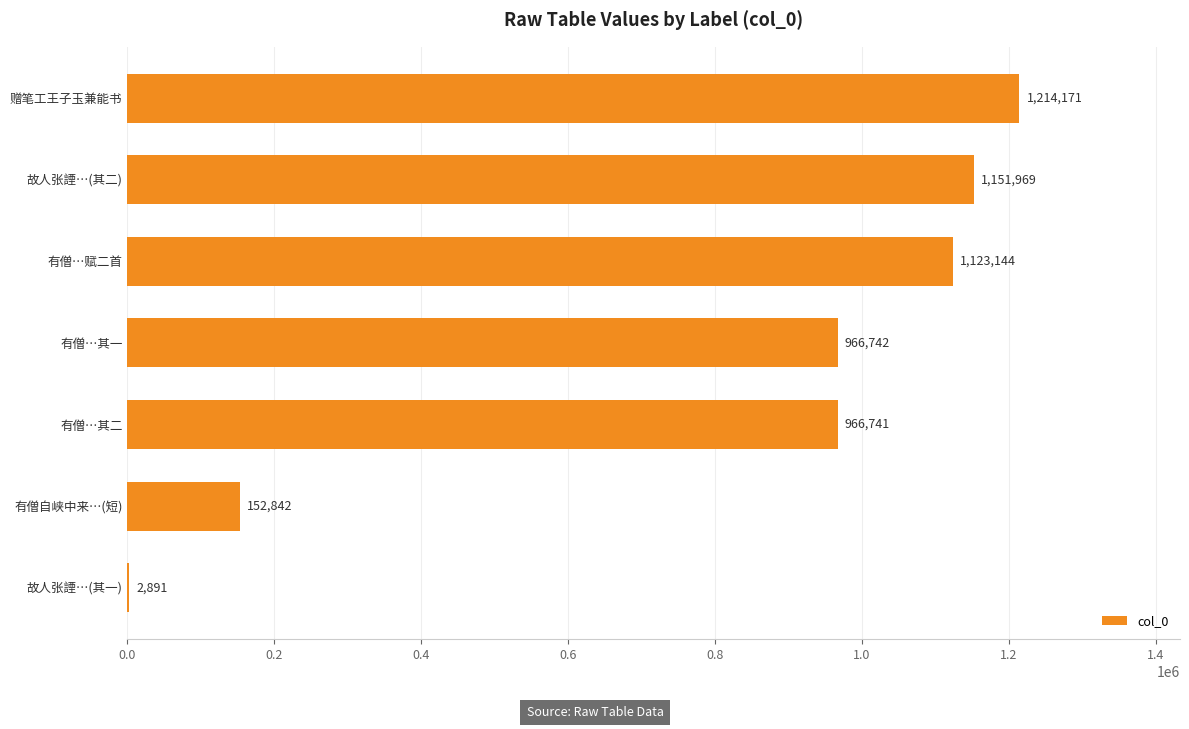

At which label is the value closest to 608531?

有僧…其二